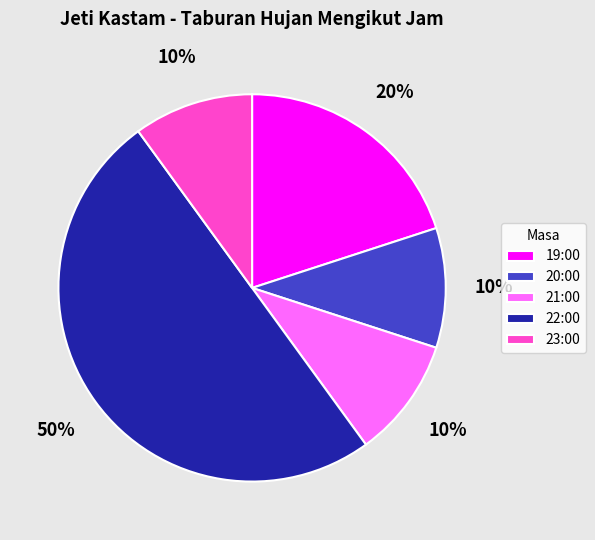

The 20:00 slice represents 10% of the pie. True or false?

True